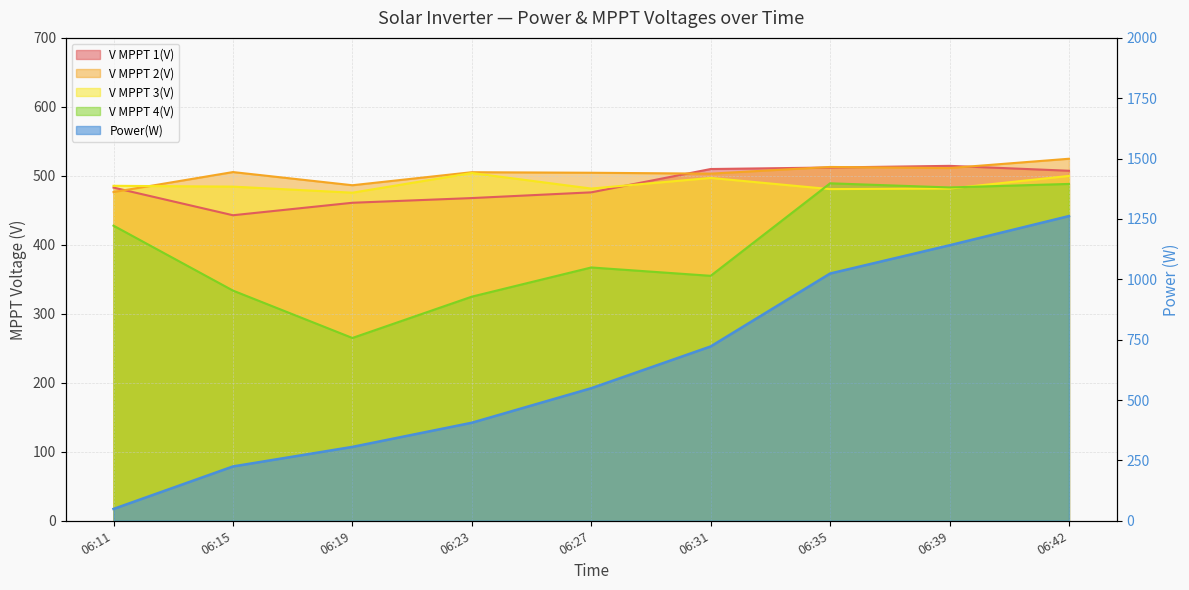

What is the average value of the V MPPT 4(V) series?

392.7